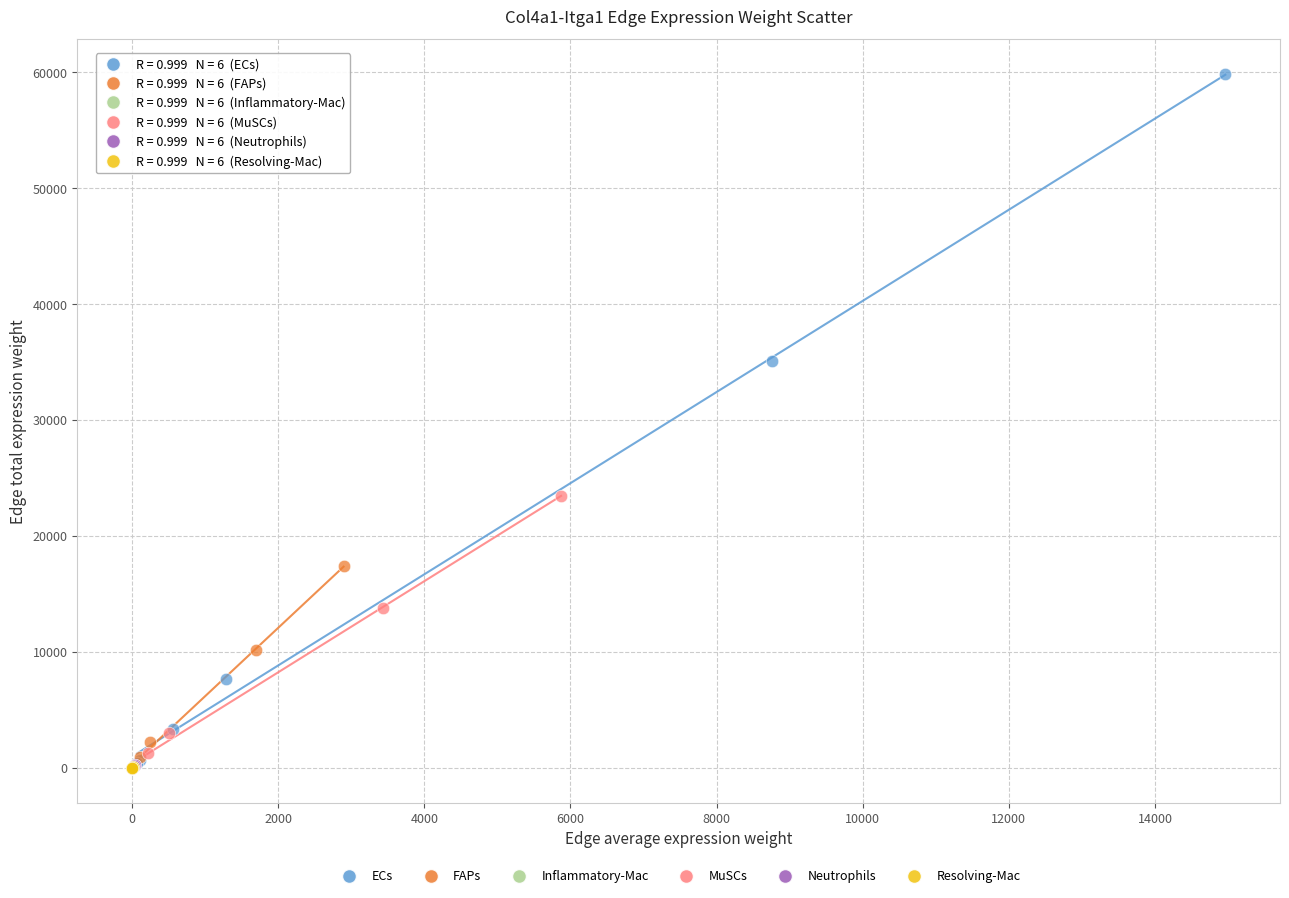

Which series has the widest spread of Y values?

ECs